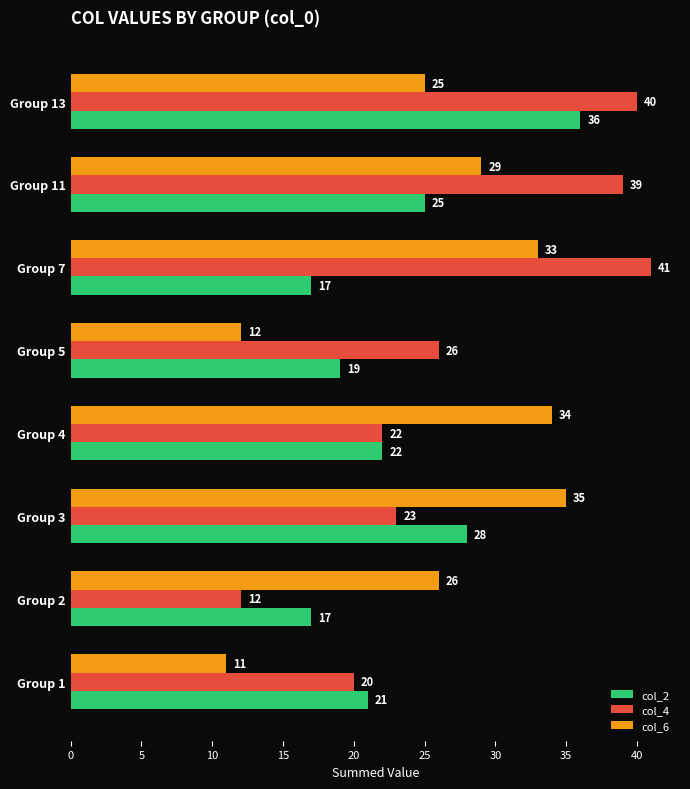

What is the spread (max minus min) of values at Group 11?

14